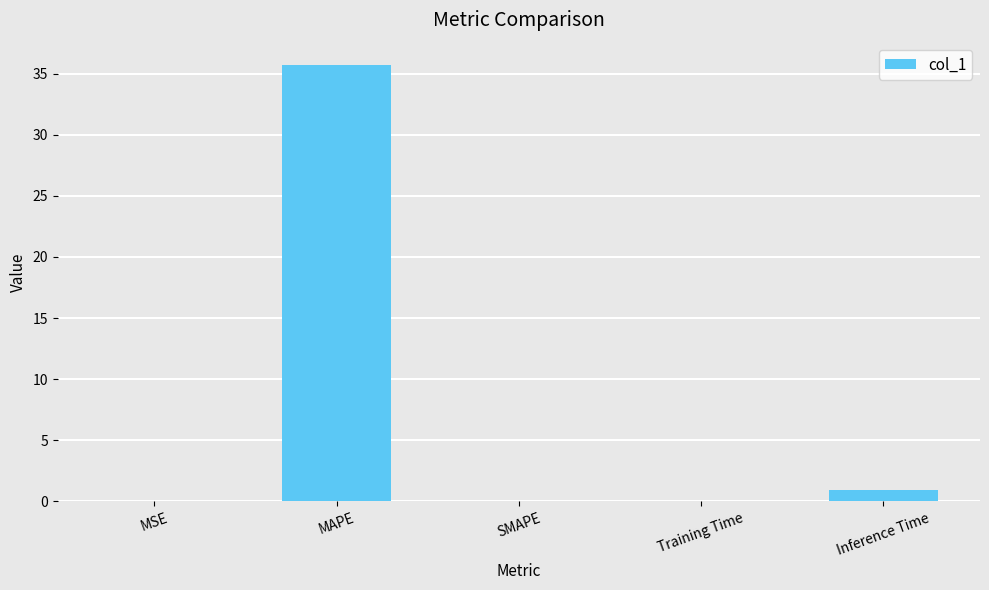

Are the bars horizontal?

No